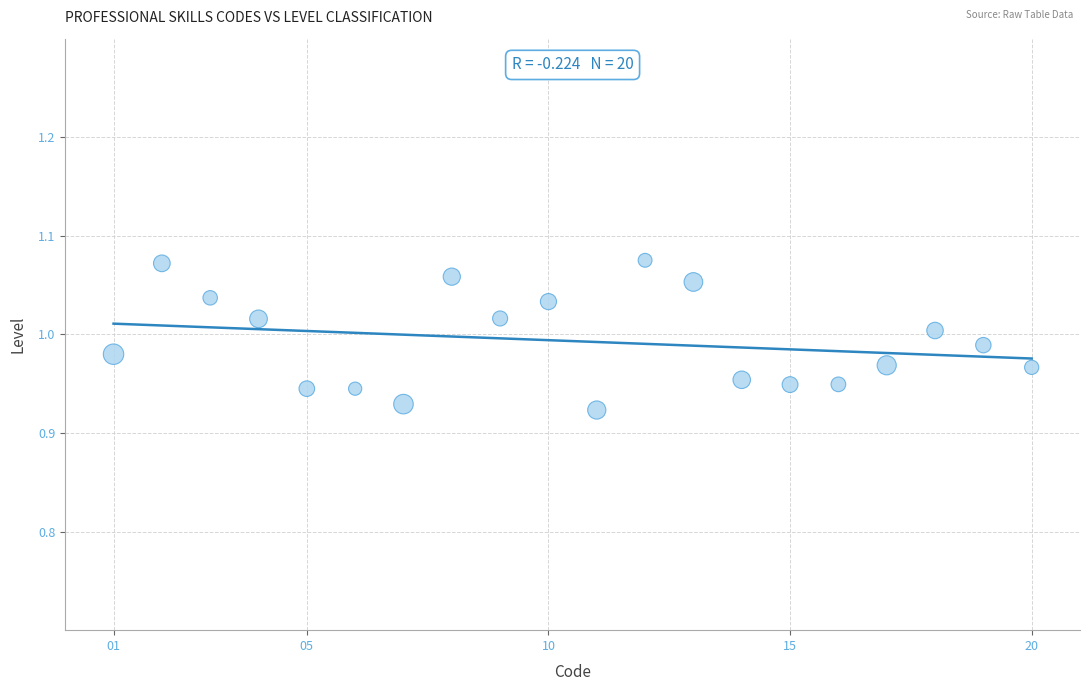

What is the range of X values (max minus min)?

19.0